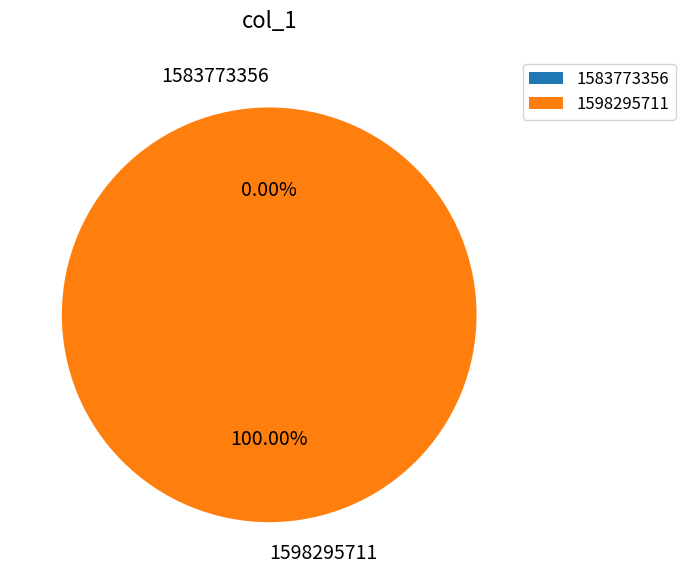

Is it true that 1598295711 is 95% of the pie?

False